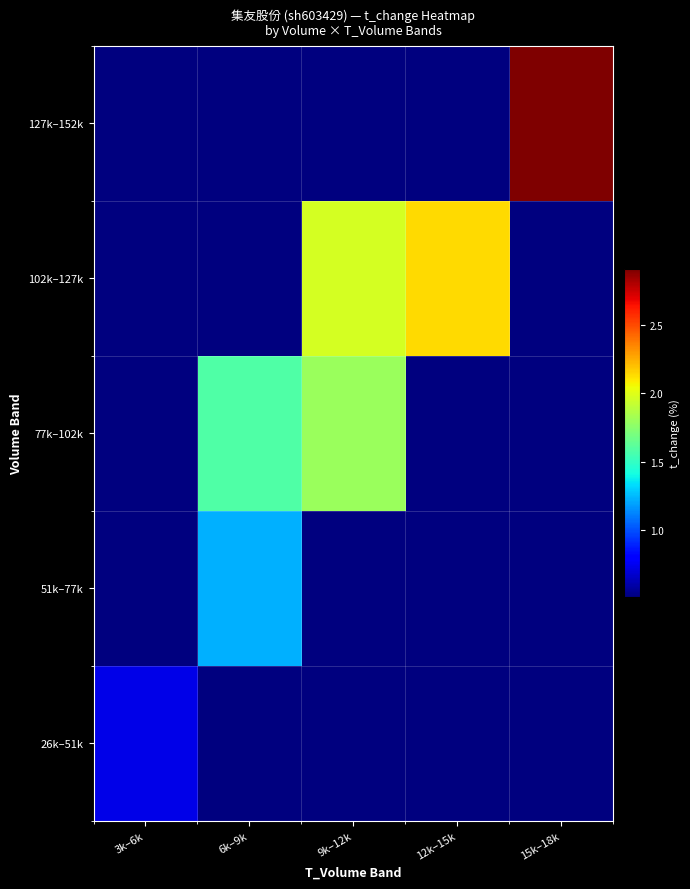

Rank the series by their maximum value, from highest to lowest.

127k–152k, 102k–127k, 77k–102k, 51k–77k, 26k–51k